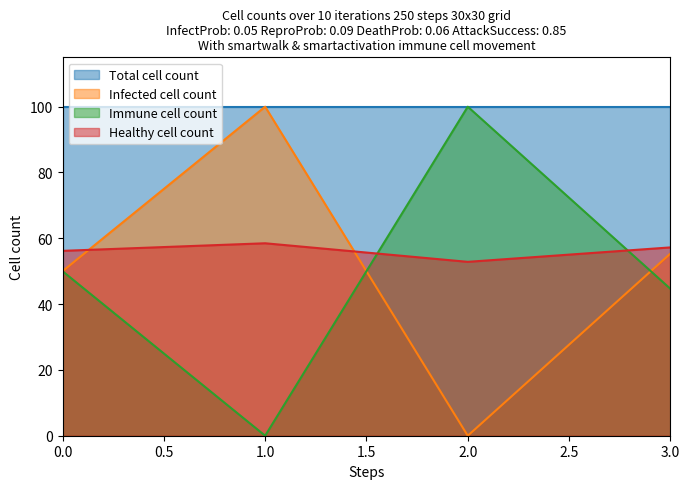

Rank the categories by Infected cell count value from highest to lowest.

1.0, 3.0, 0.0, 2.0